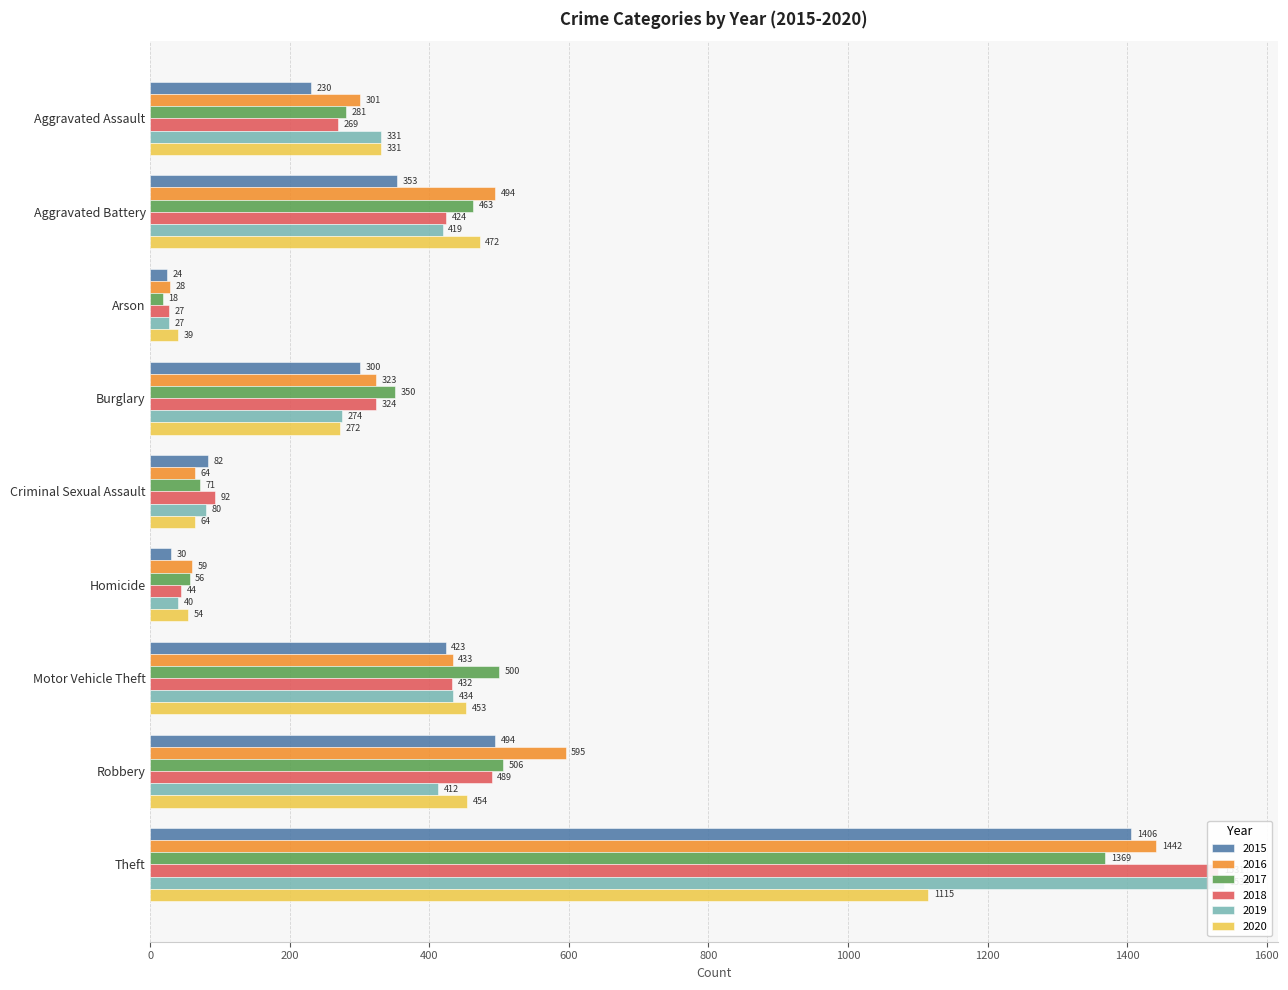

At which category is the sum across all series the highest?

Theft